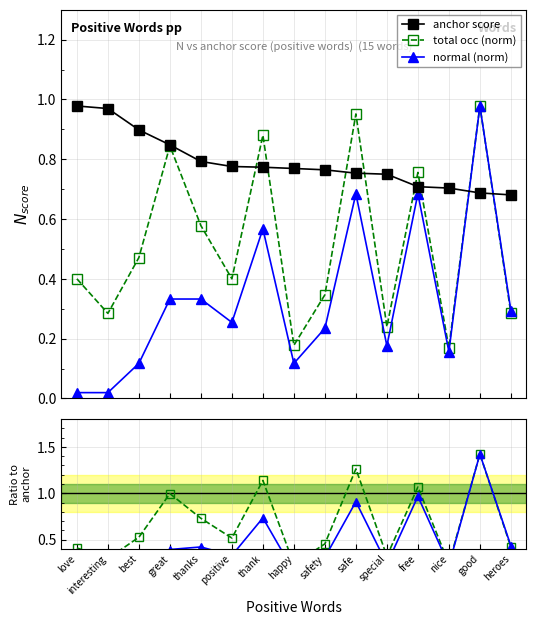

True or false: ratio normal/anchor has more than 2 points higher than both neighbors.

True